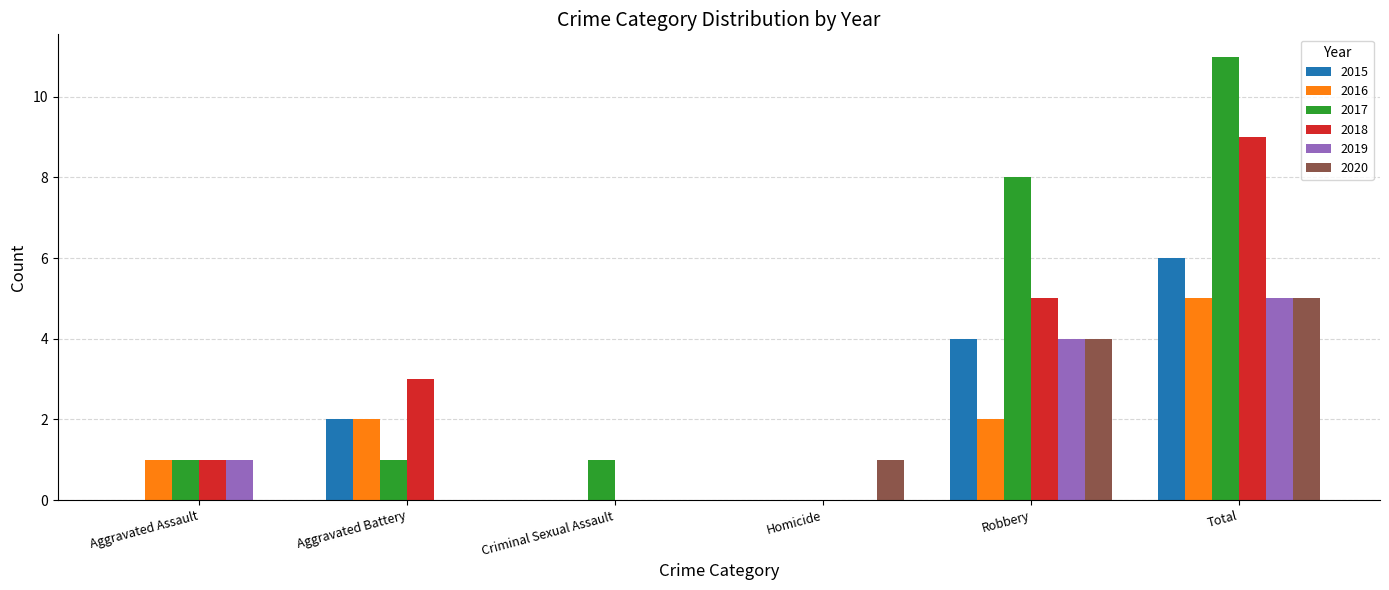

What is the total value across all series at Criminal Sexual Assault?

1